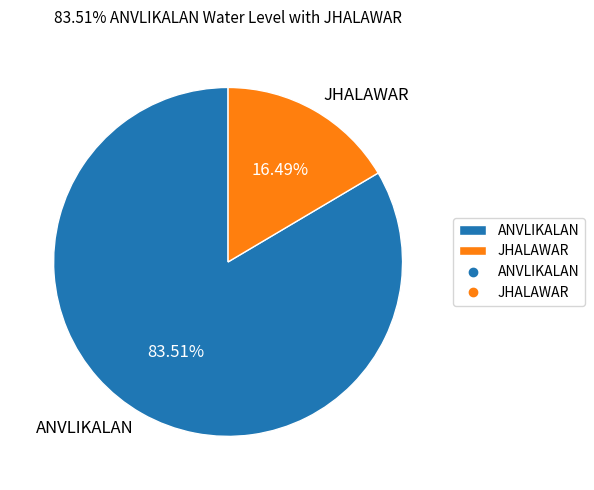

How many segments does this pie chart have?

2